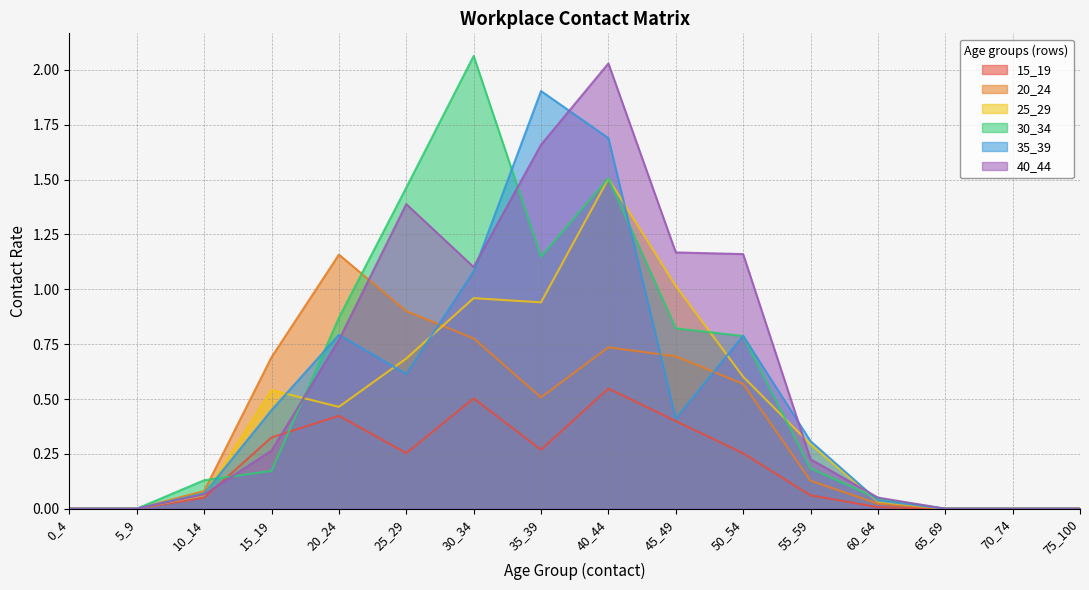

Is it true that 20_24 equals 0.0 at 0_4?

True